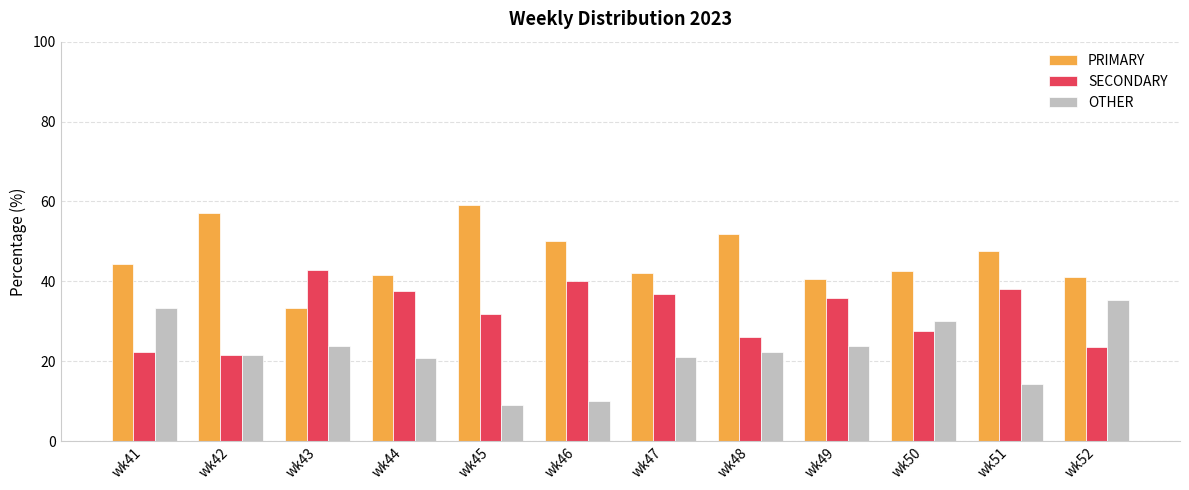

What is the difference between the highest and lowest values at wk52?

17.6